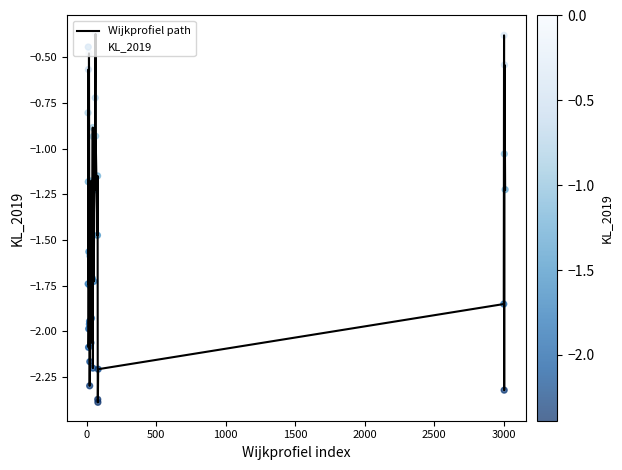

What is the difference between the maximum and minimum values?

2.0